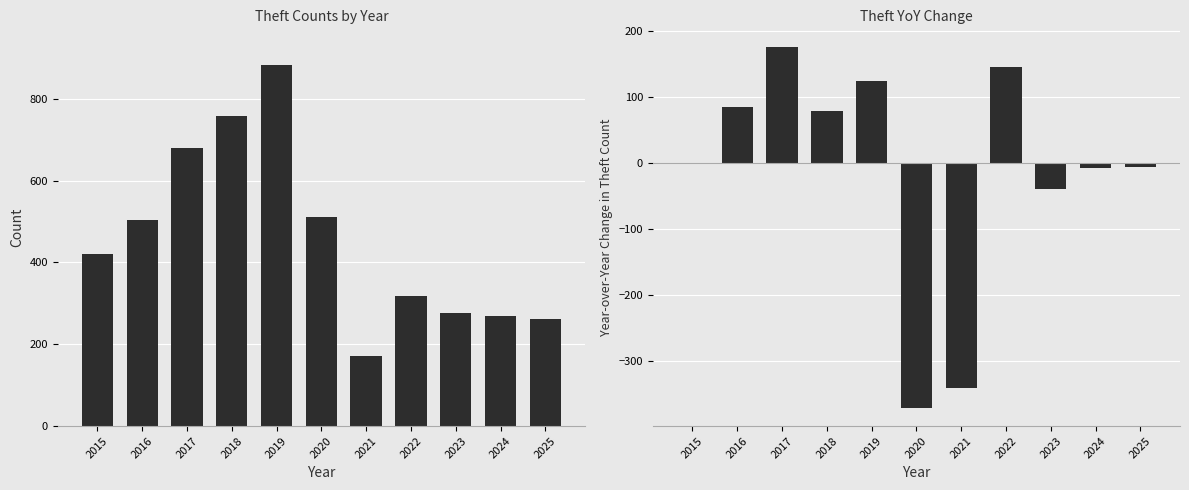

Rank the series at 2015 from highest to lowest value.

Theft, Theft YoY Change